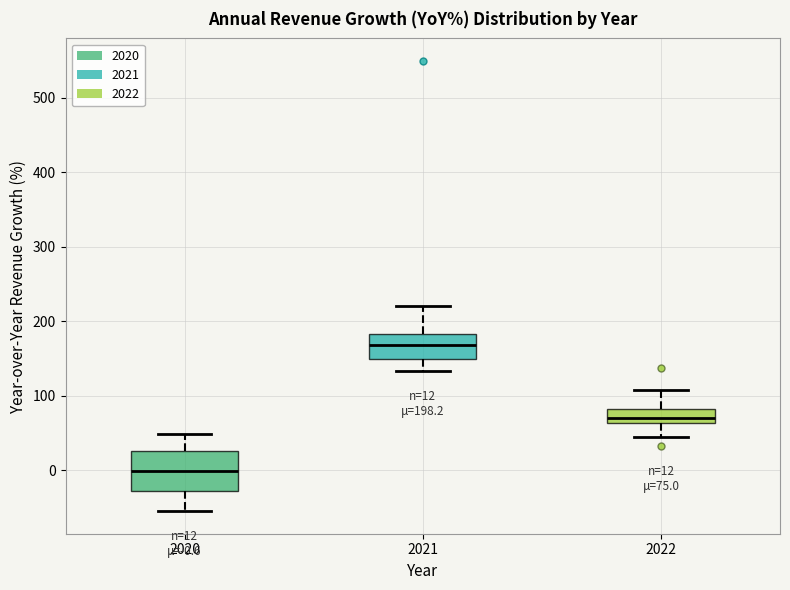

Which box is the tallest, from its lower edge to its upper edge?

2020